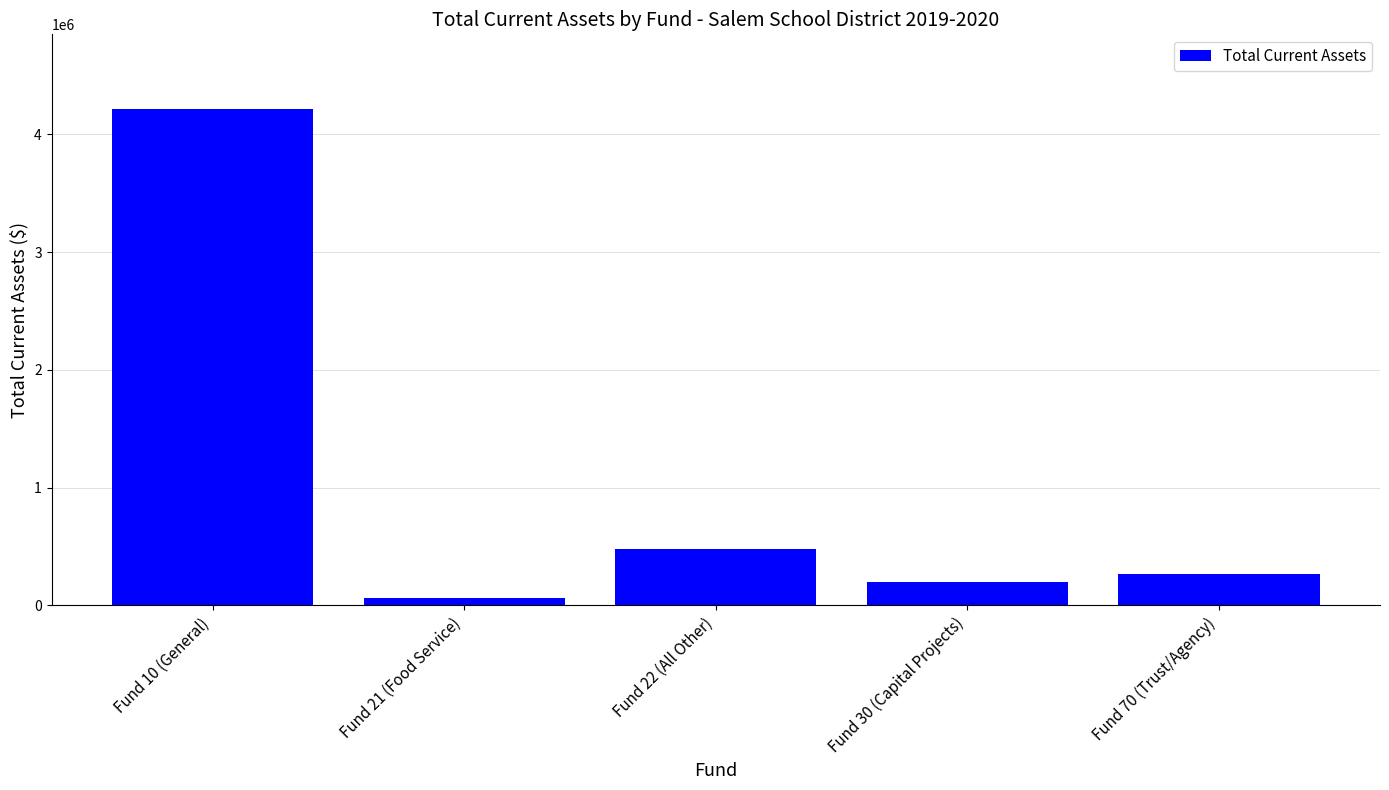

The chart shows a value of 481510.7 at Fund 22 (All Other). True or false?

True